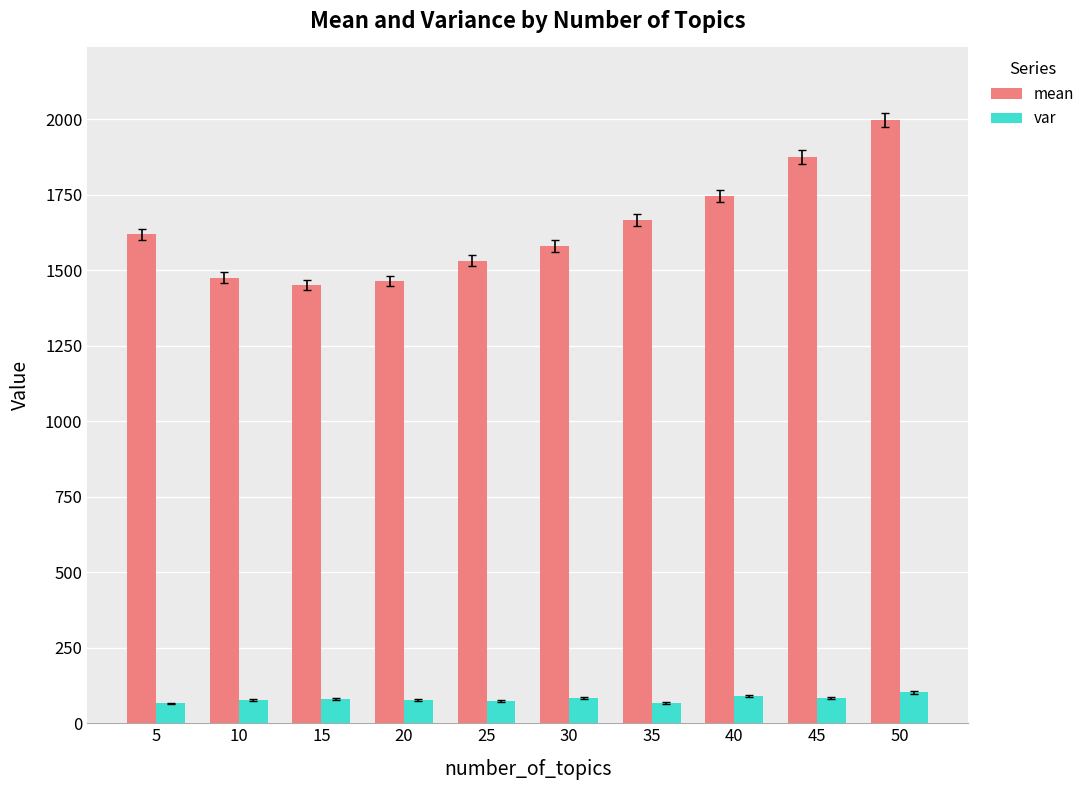

Which series has the largest total across all categories?

mean